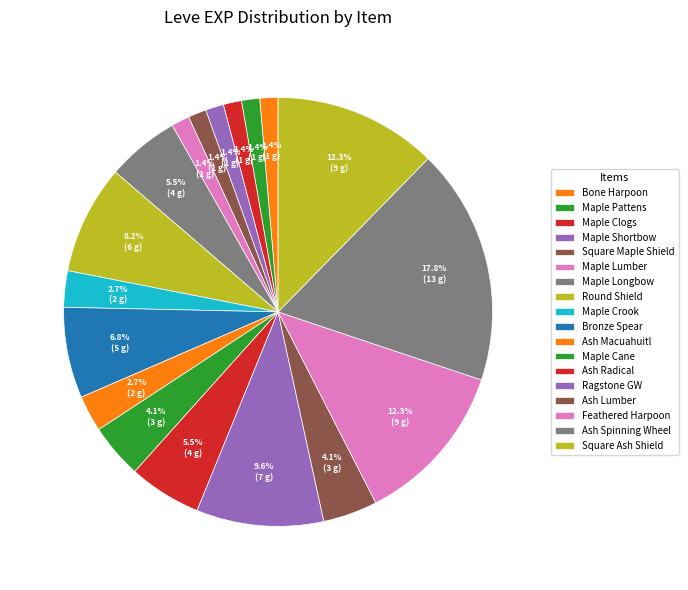

Does any single category account for the majority?

No